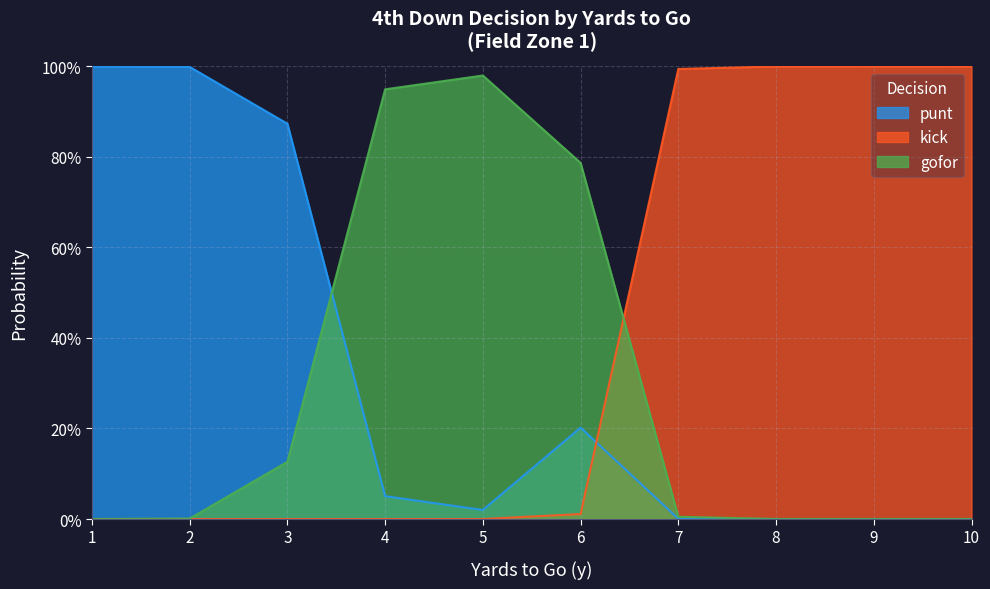

True or false: kick has more than 1 points higher than both neighbors.

False